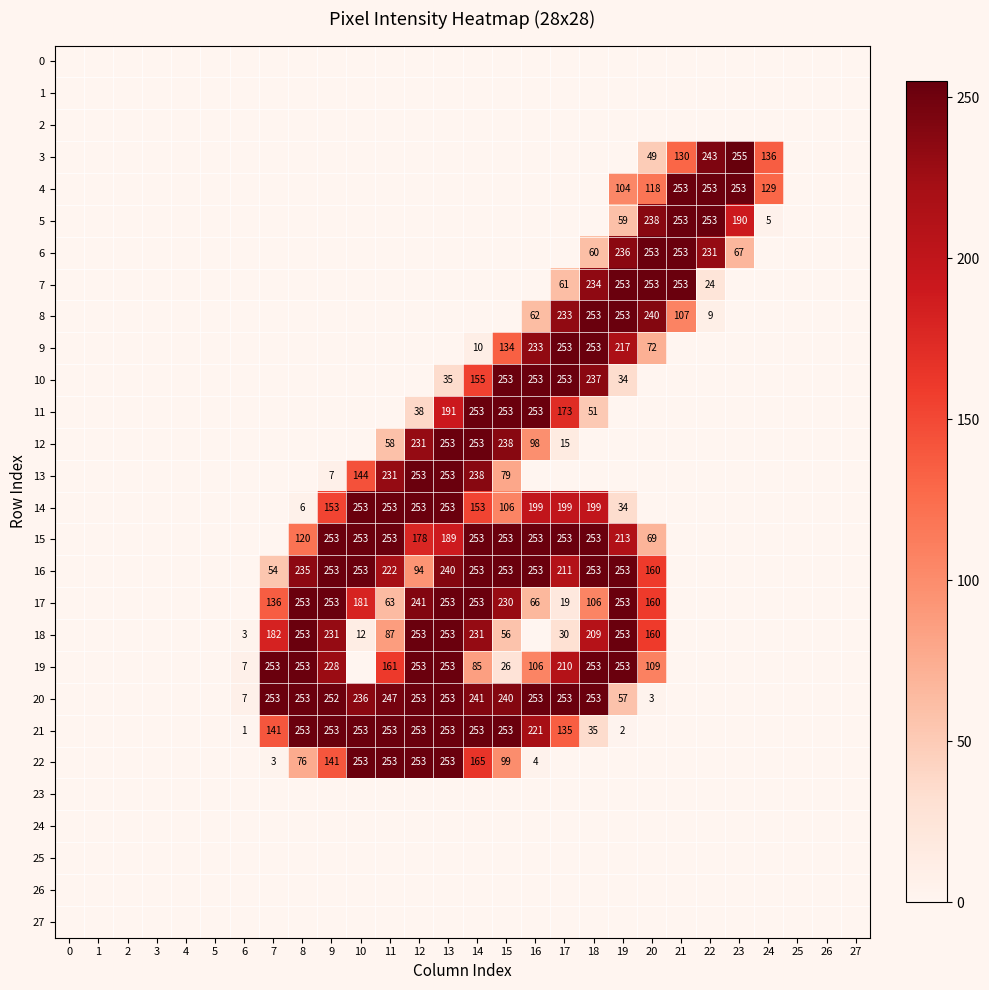

The 19 series shows 85 at 14. True or false?

True